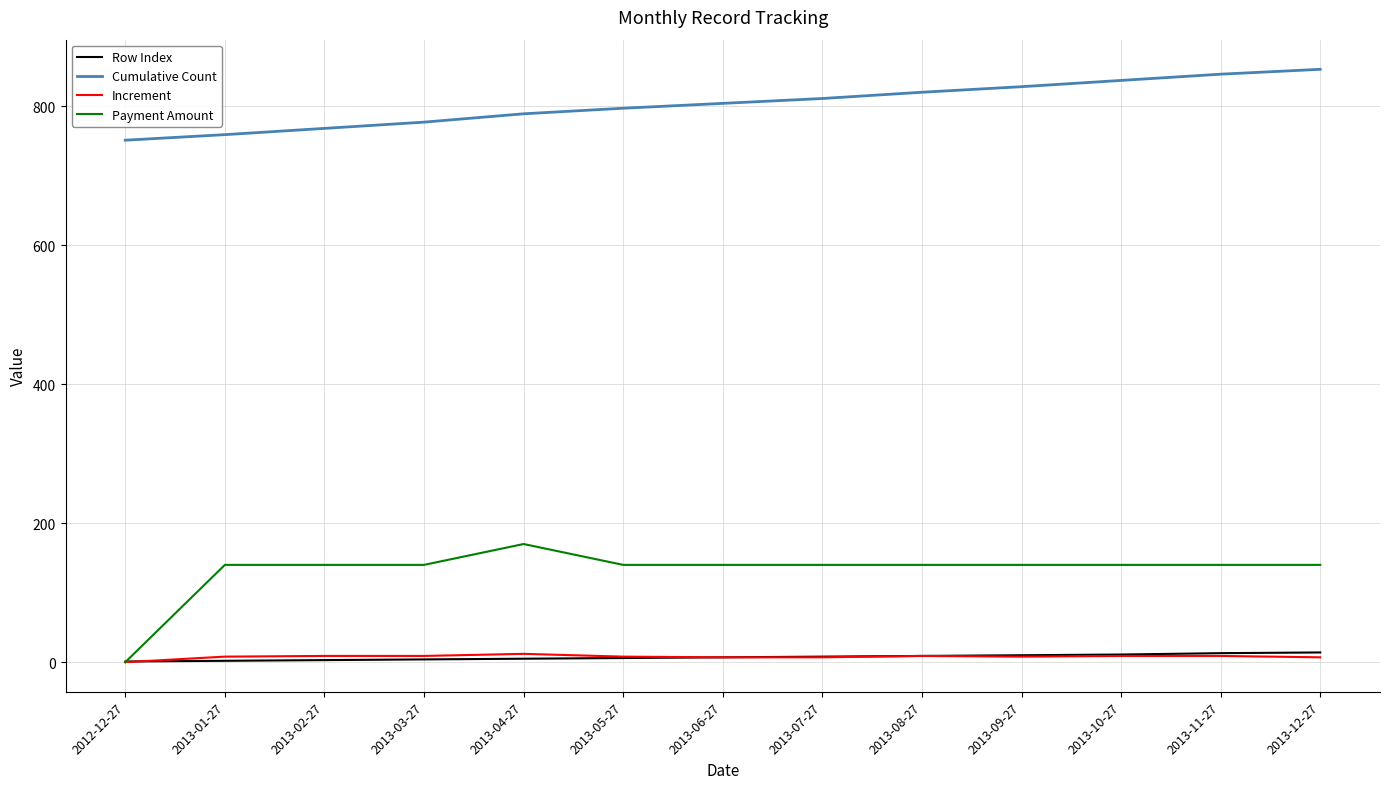

Which series has the largest range (max minus min)?

Payment Amount